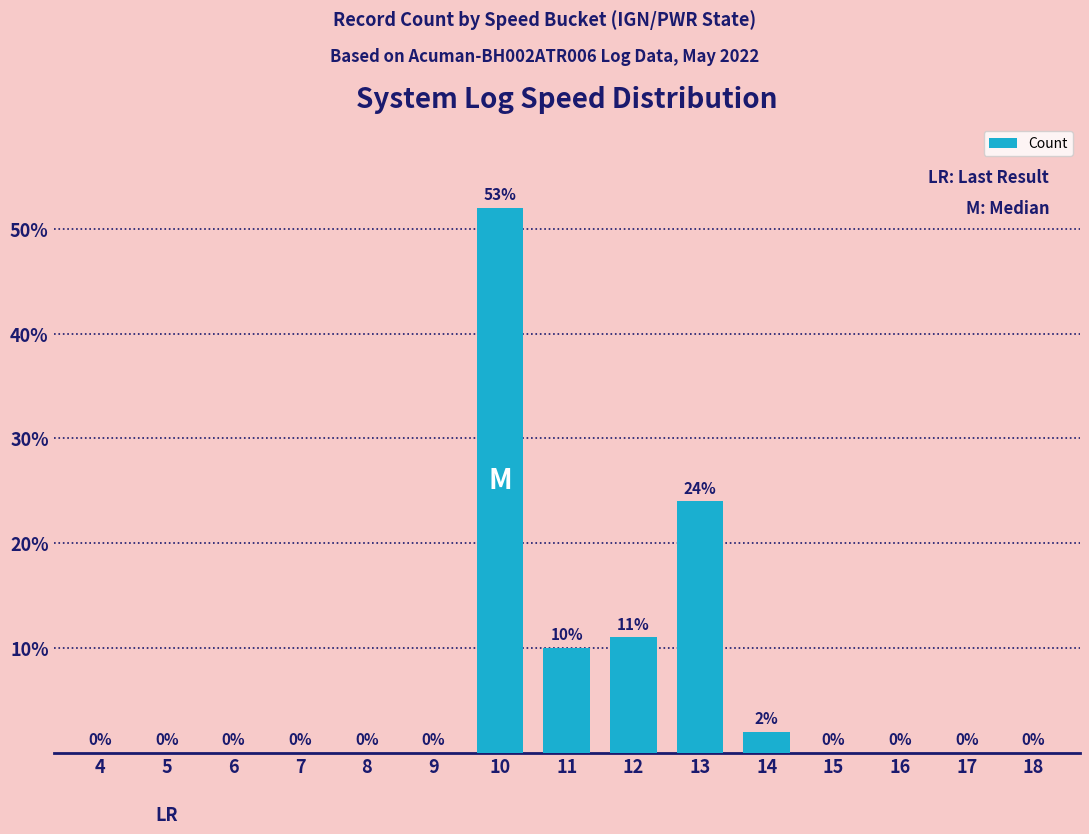

Are the bars horizontal?

No